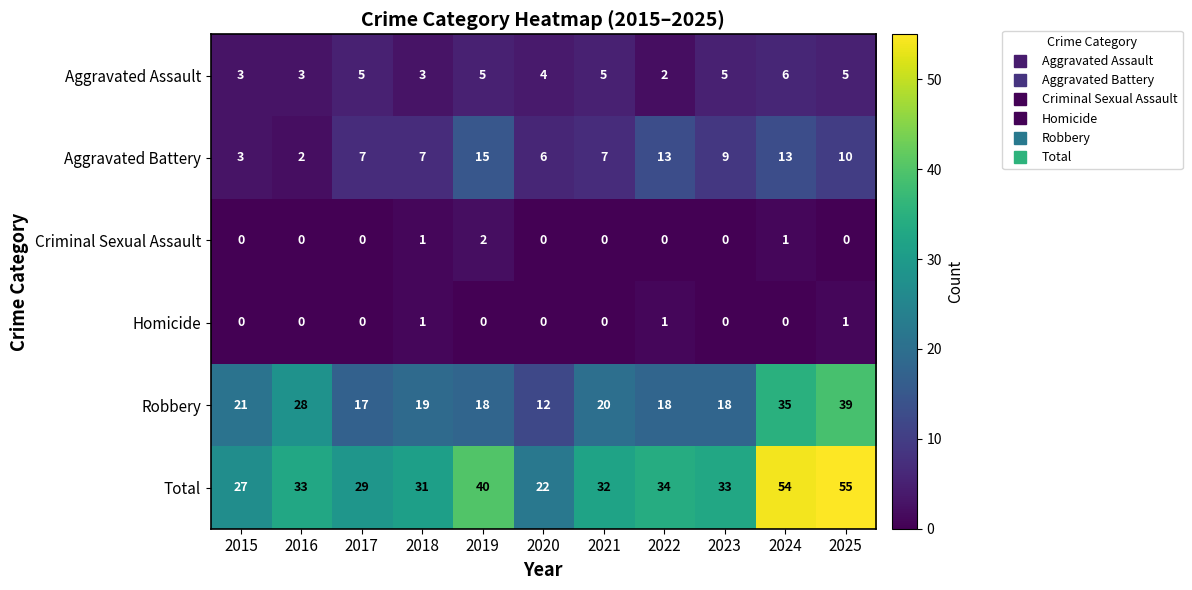

The value of Criminal Sexual Assault at 2017 is -1. True or false?

False